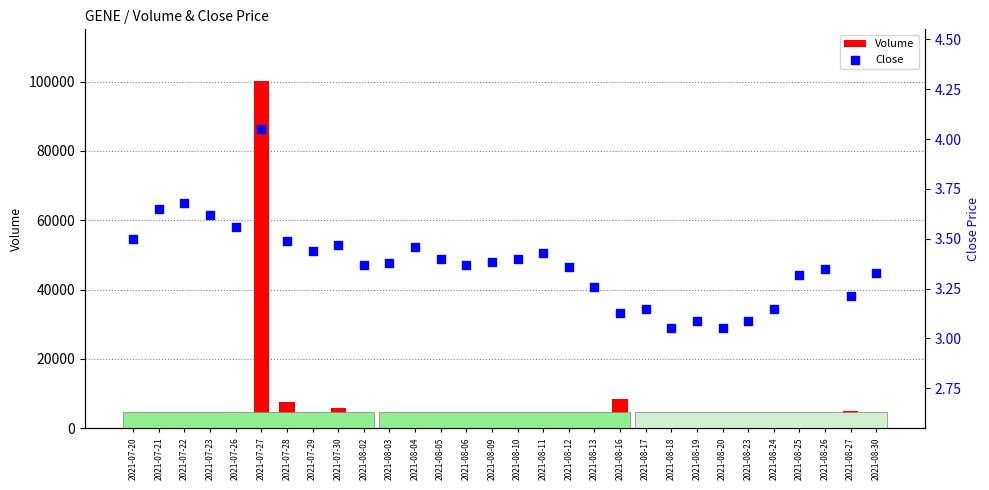

Is the value of Volume at 2021-07-26 greater than the value of Close at 2021-08-17?

Yes